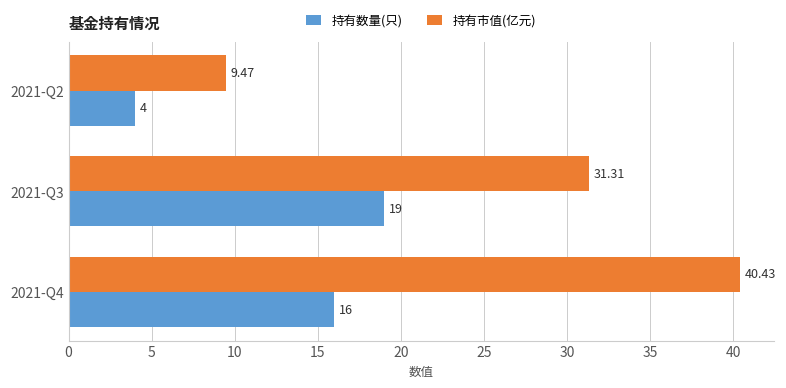

Which series has the largest range (max minus min)?

持有市值(亿元)